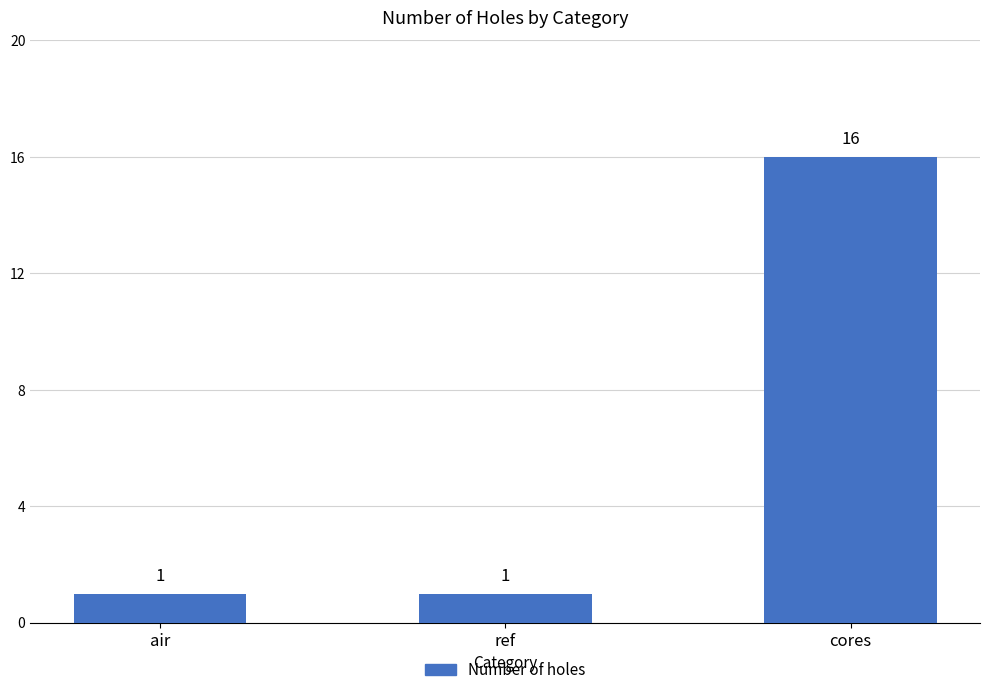

Count the values in the range 1 to 16.

3